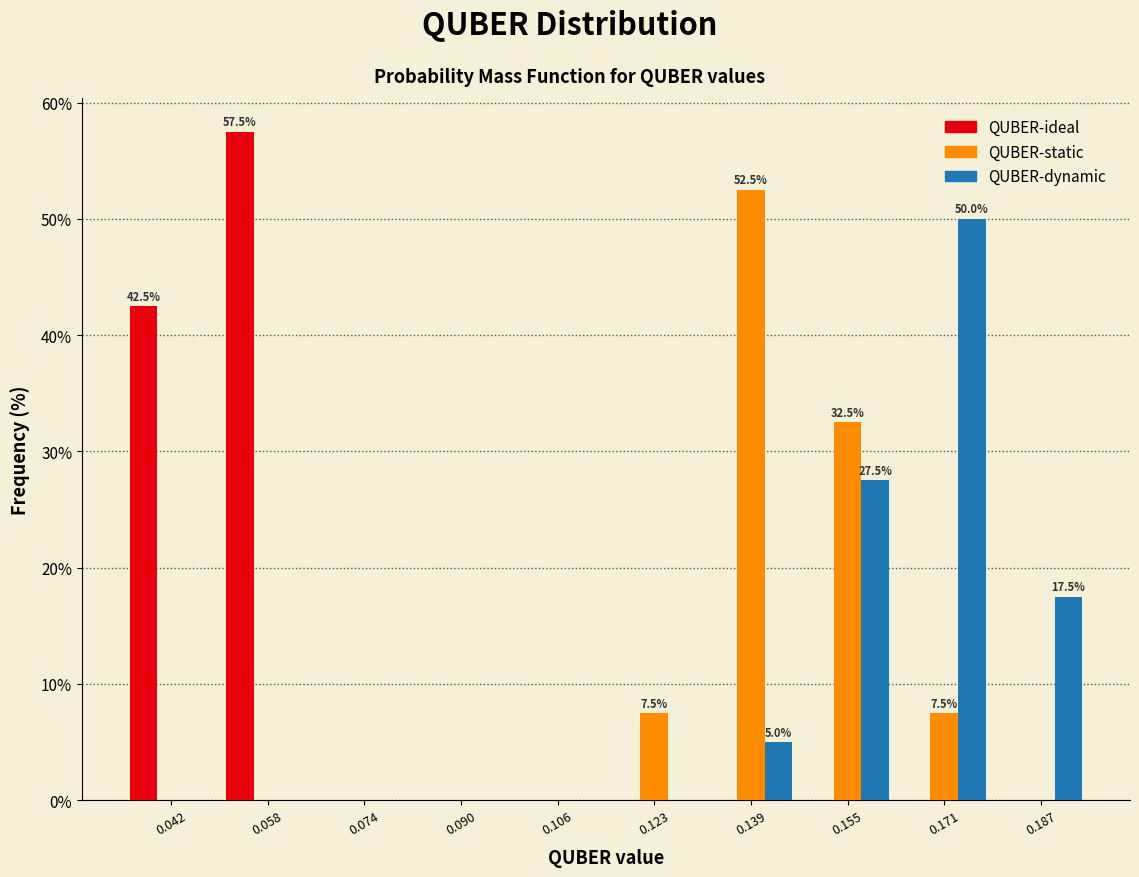

In the QUBER-static series, which range on the x-axis has the tallest bar?

0.130 to 0.146